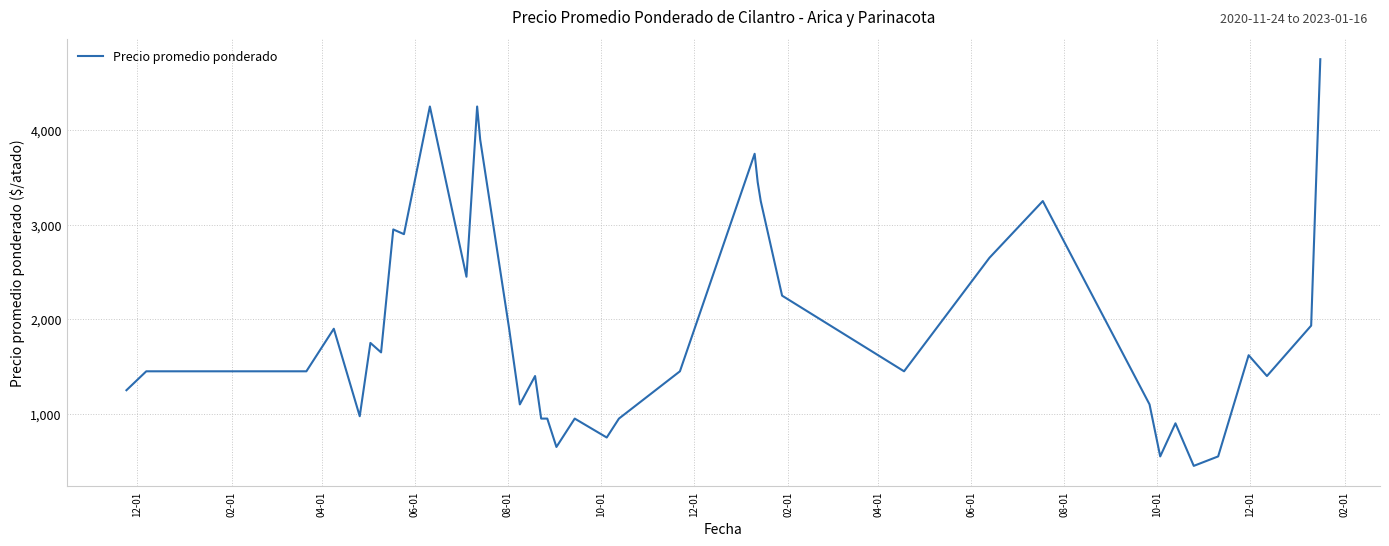

What is the difference between the maximum and minimum values?

4300